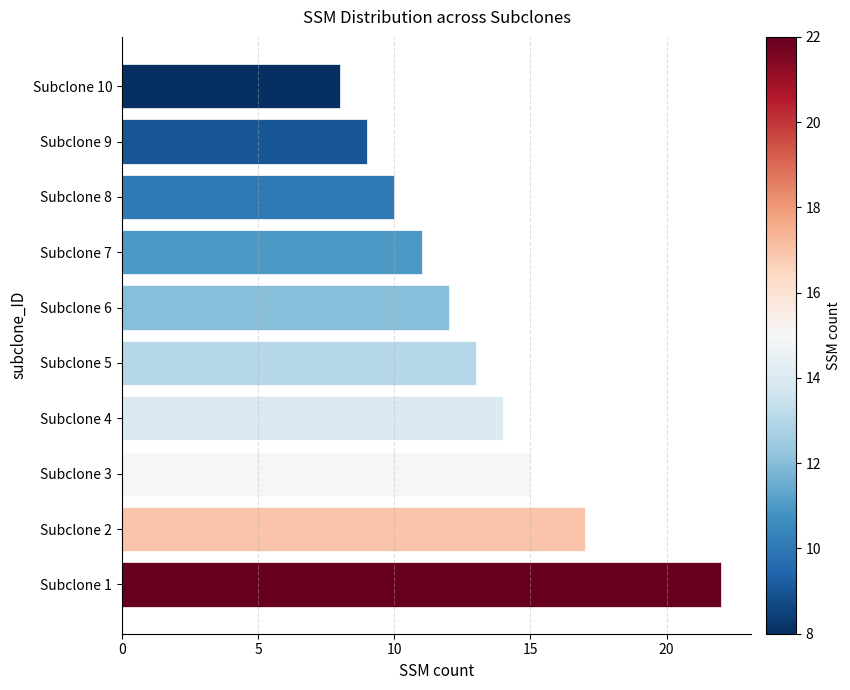

The value at Subclone 2 is 17. True or false?

True